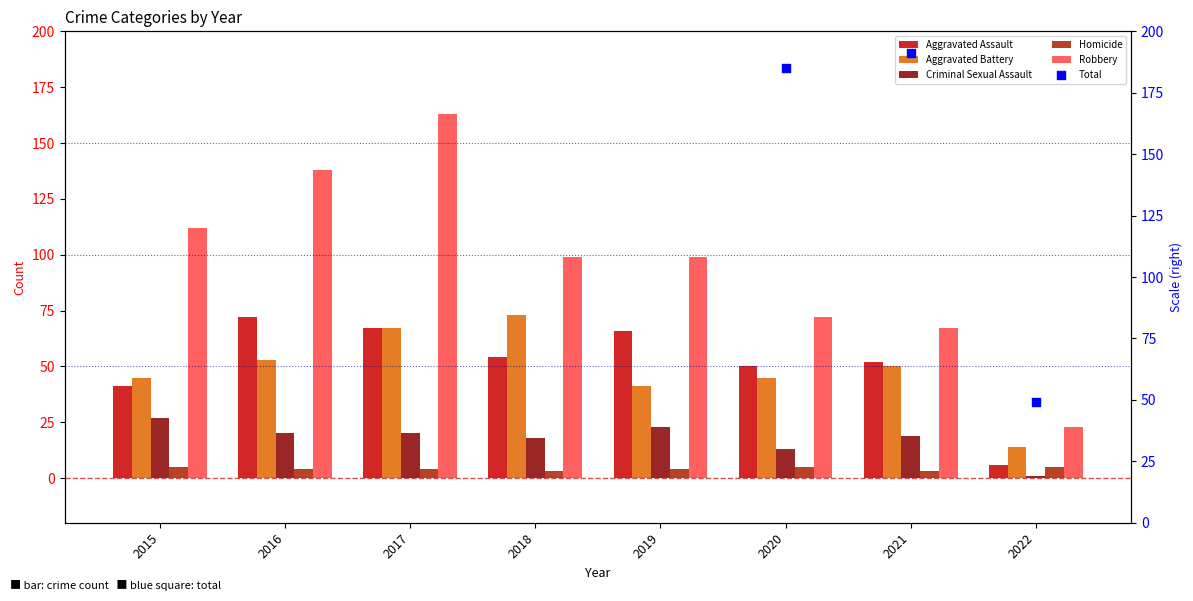

Which series reaches the maximum Y coordinate?

Total